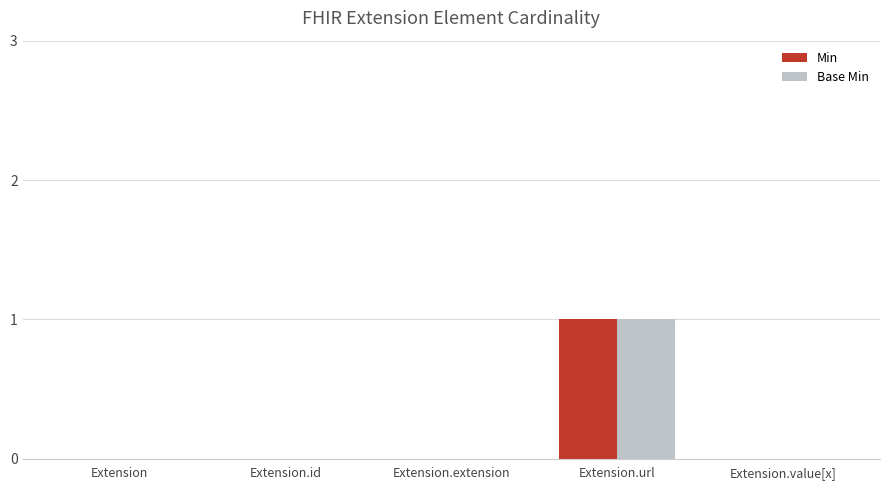

What is the sum of all Base Min values?

1